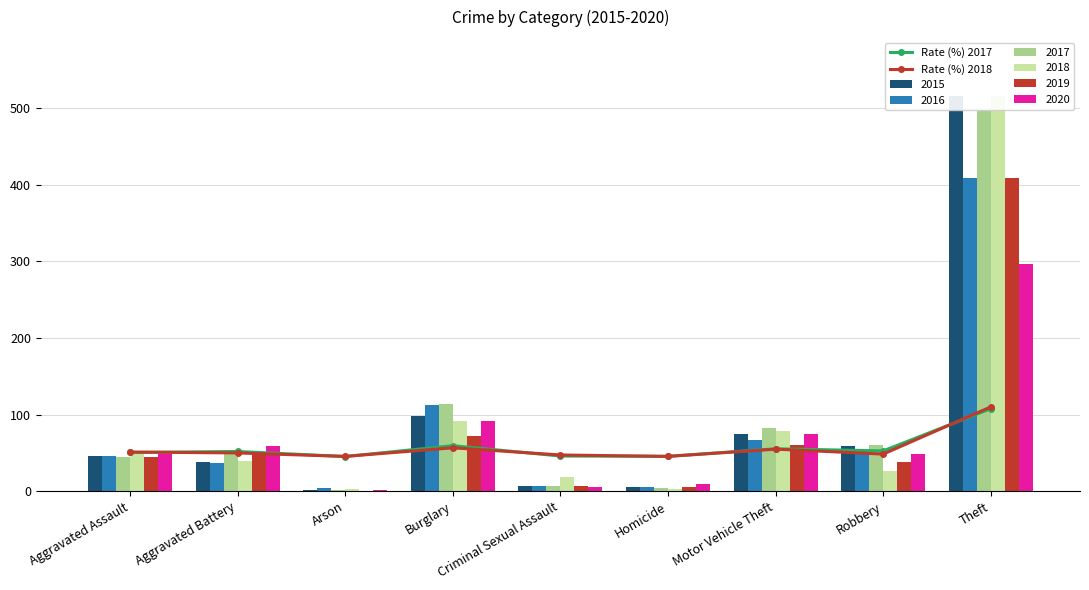

What is the label of the 6th bar from the left?

Homicide